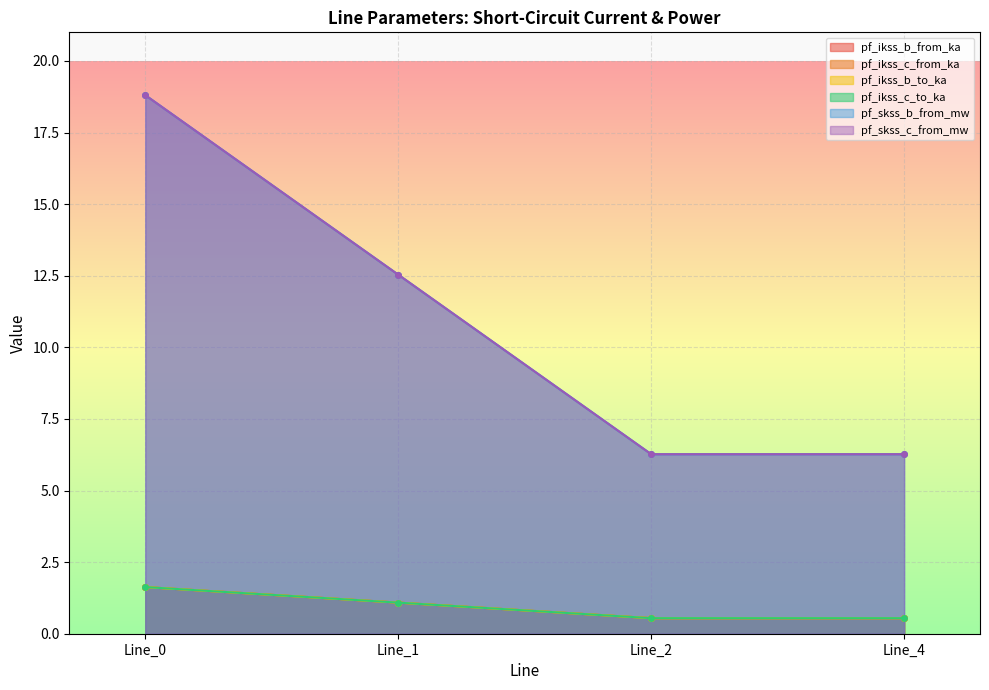

True or false: pf_ikss_c_from_ka and pf_skss_b_from_mw intersect in this chart.

False